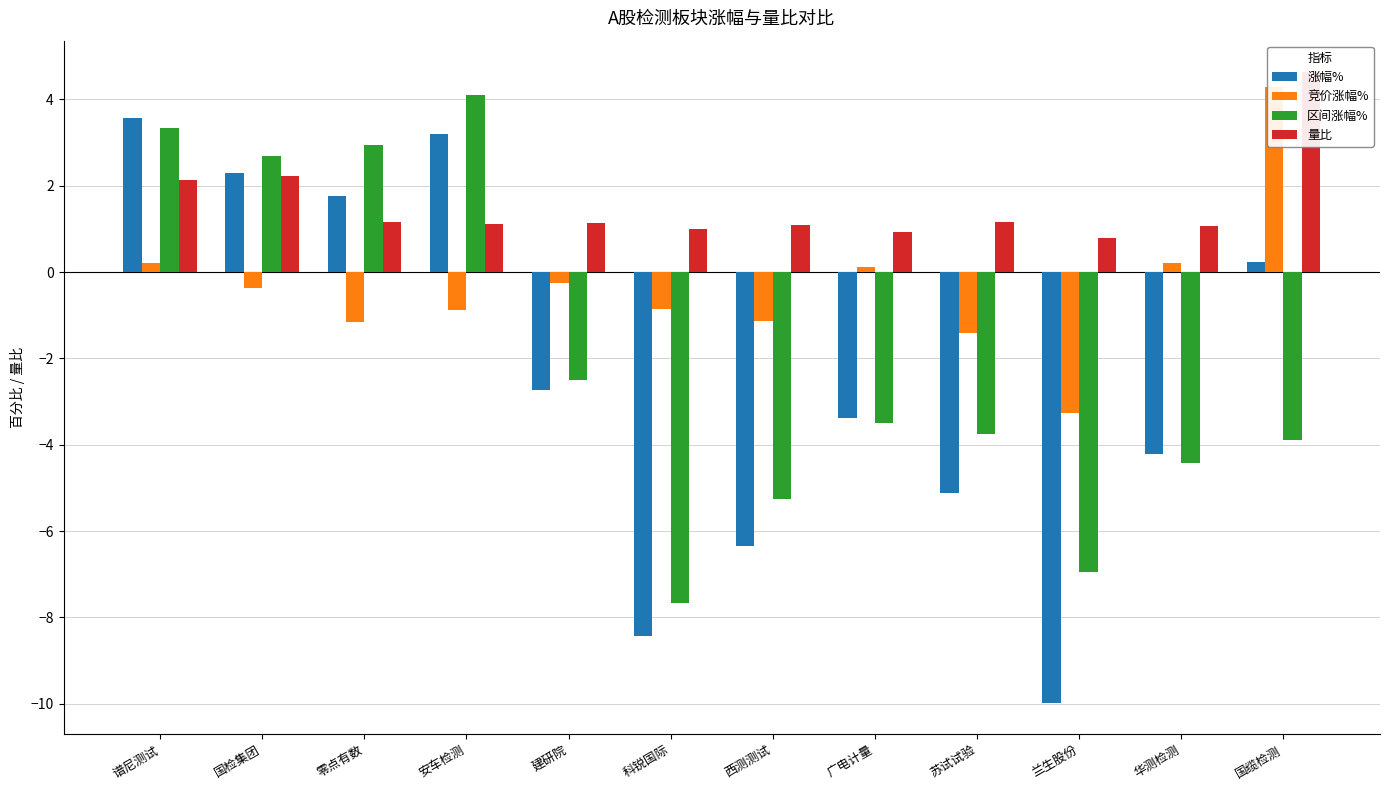

What are all the series names shown in the legend?

涨幅%, 竞价涨幅%, 区间涨幅%, 量比